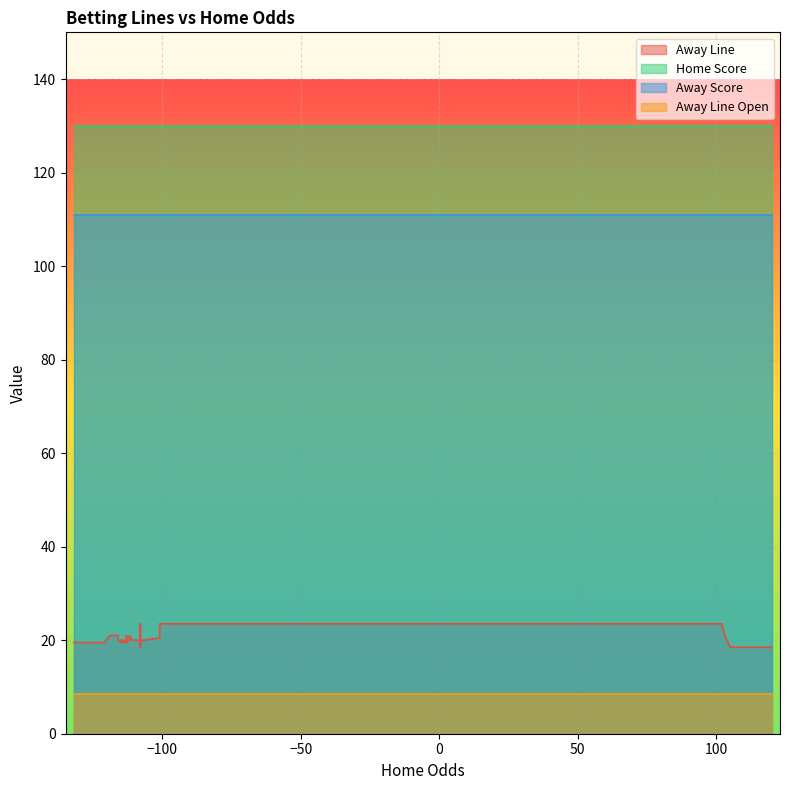

True or false: Away Line Open and Away Score intersect in this chart.

False